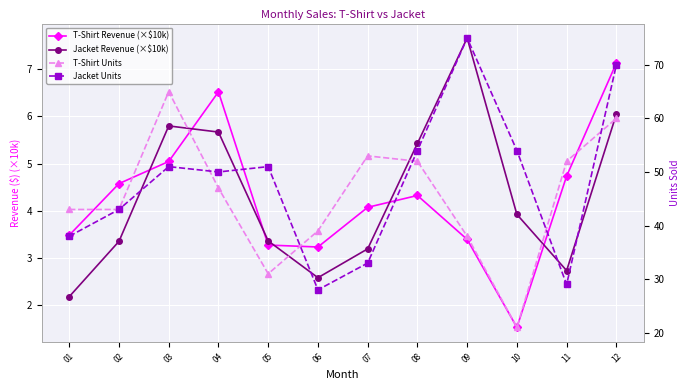

Reading left to right, list all the values displayed in this chart.

T-Shirt Revenue (×$10k): 3.5	4.6	5.0	6.5	3.3	3.2	4.1	4.3	3.4	1.5	4.7	7.1
Jacket Revenue (×$10k): 2.2	3.4	5.8	5.7	3.4	2.6	3.2	5.4	7.7	3.9	2.7	6.0
T-Shirt Units: 43.0	43.0	65.0	47.0	31.0	39.0	53.0	52.0	38.0	21.0	52.0	60.0
Jacket Units: 38.0	43.0	51.0	50.0	51.0	28.0	33.0	54.0	75.0	54.0	29.0	70.0